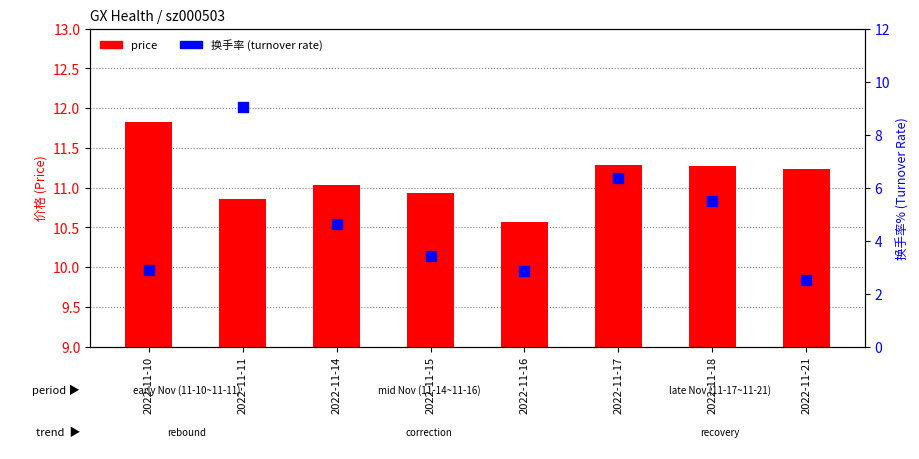

Which series contains the highest Y value?

price